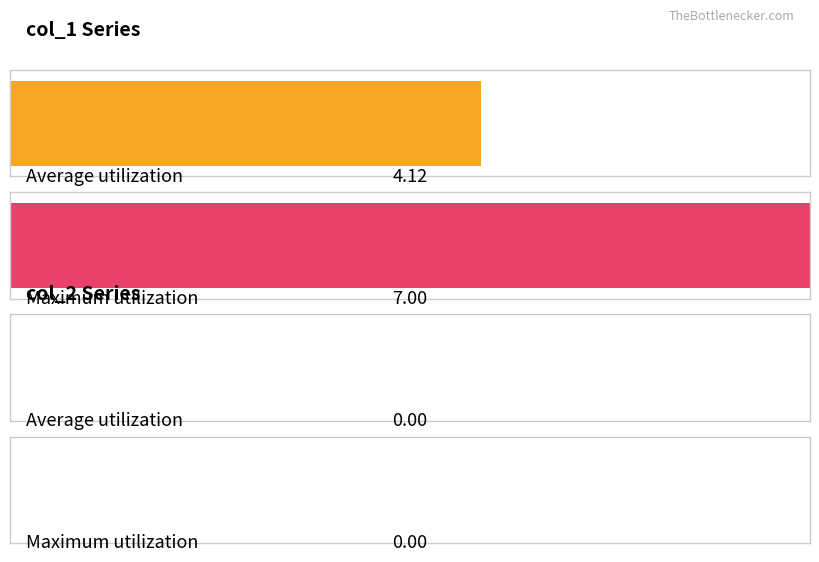

Count the number of data series in this chart.

2